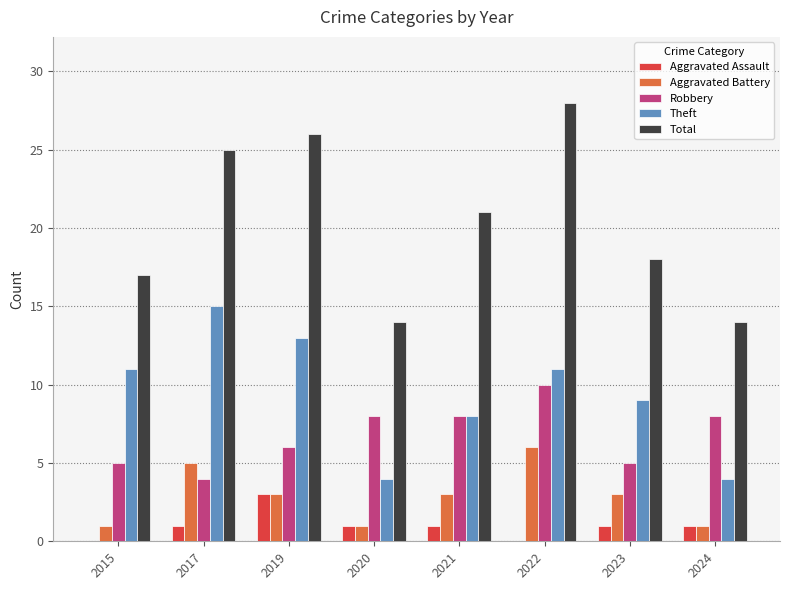

True or false: Aggravated Battery has a value of 1 at 2024.

True